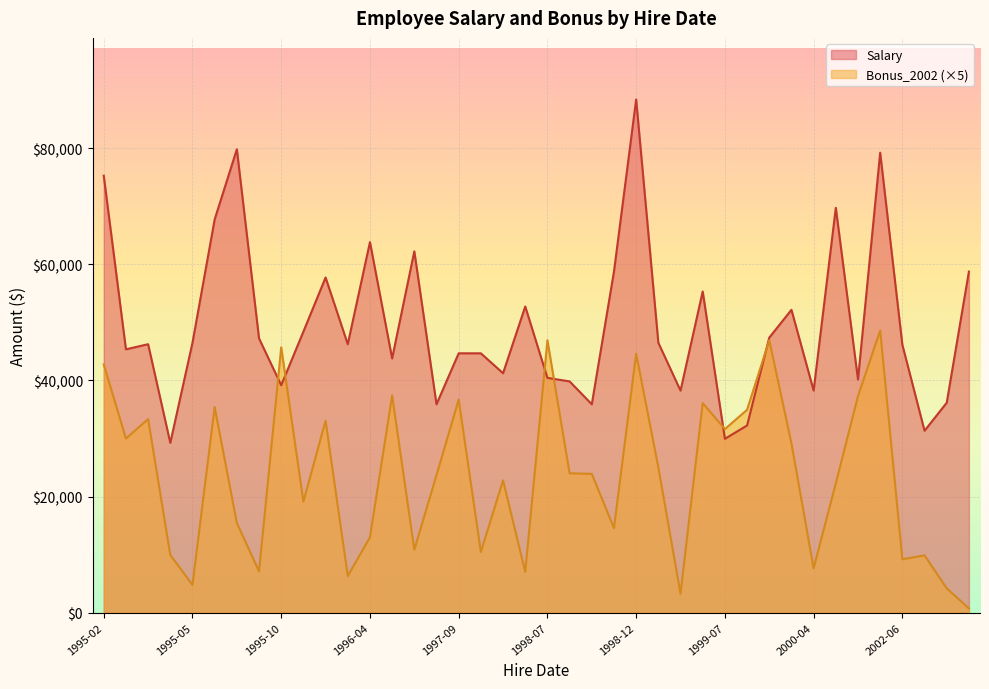

What is the difference between the Bonus_2002 values at 1997-09-10 and 2002-07-02?

5367.7